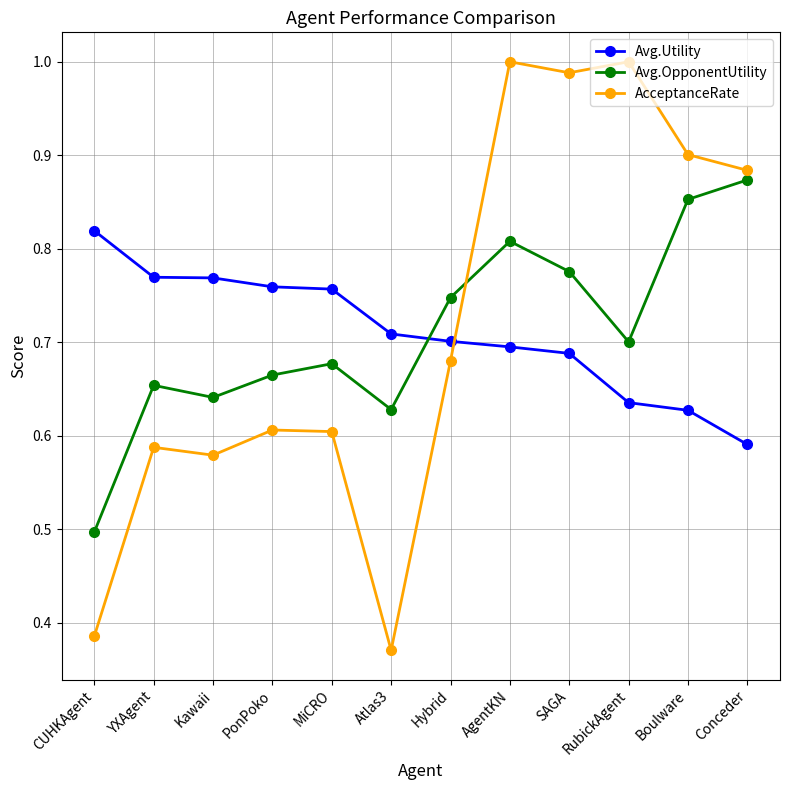

Which series has the largest range (max minus min)?

AcceptanceRate